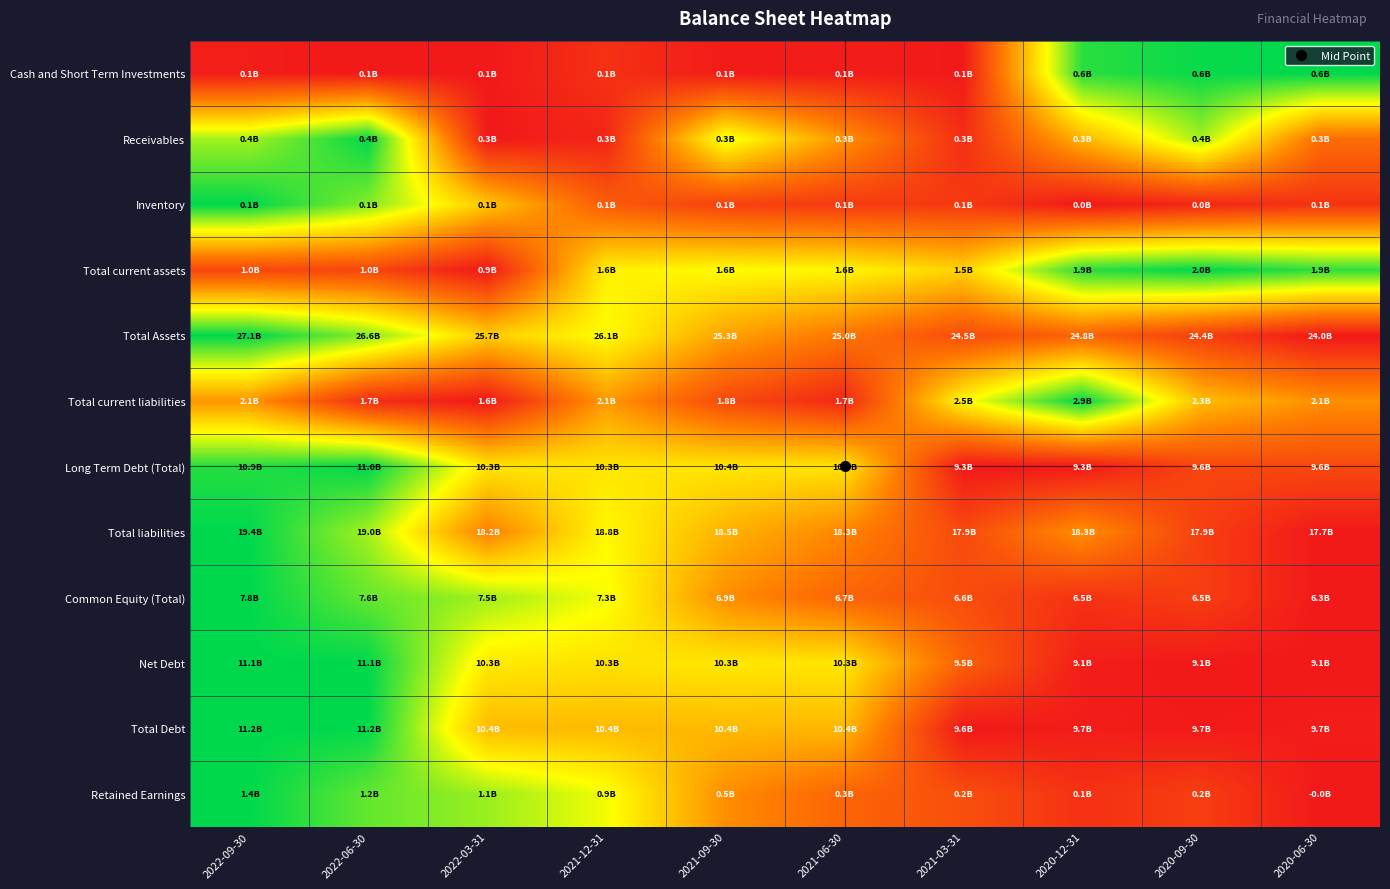

At how many categories does at least one series exceed 0?

10